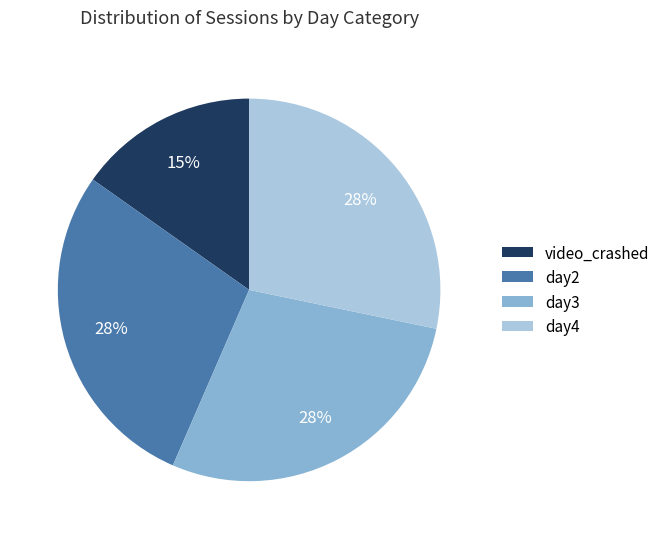

Is day2 the majority of the pie?

No